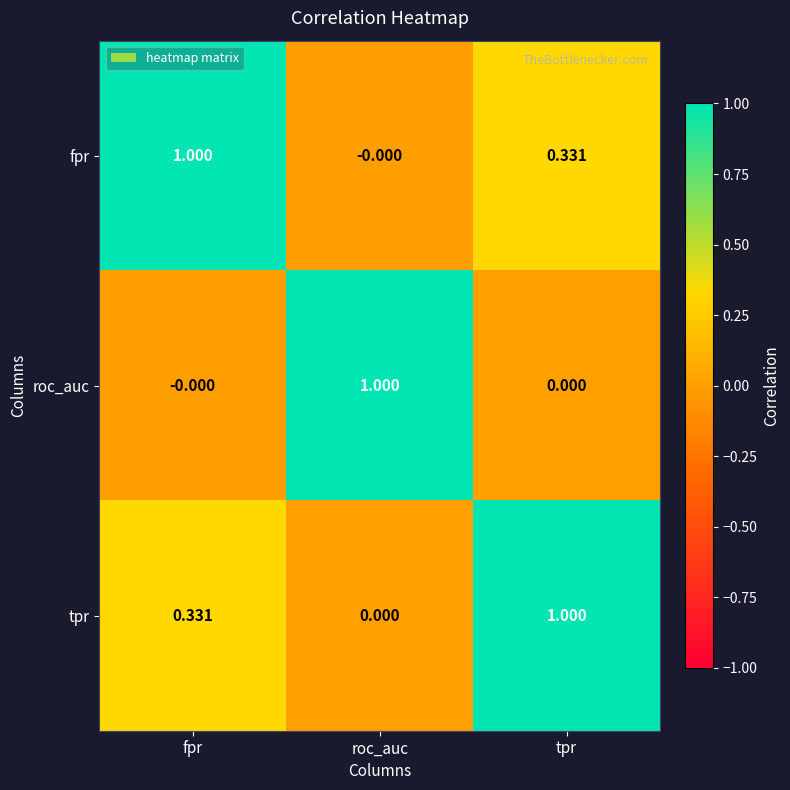

At fpr, list the series in order from smallest to largest.

roc_auc, tpr, fpr